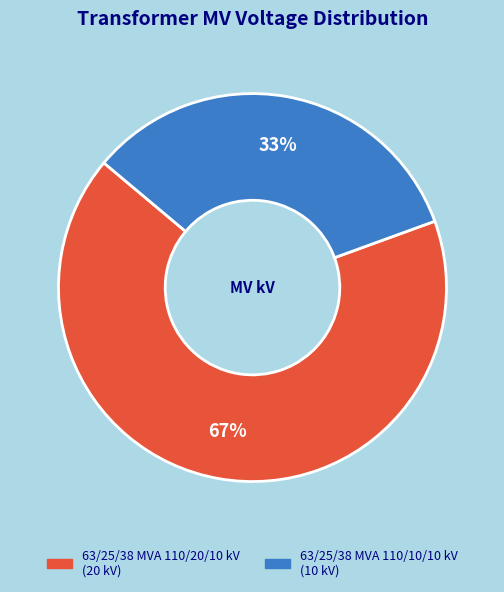

Is it true that 63/25/38 MVA 110/20/10 kV is 67% of the pie?

True